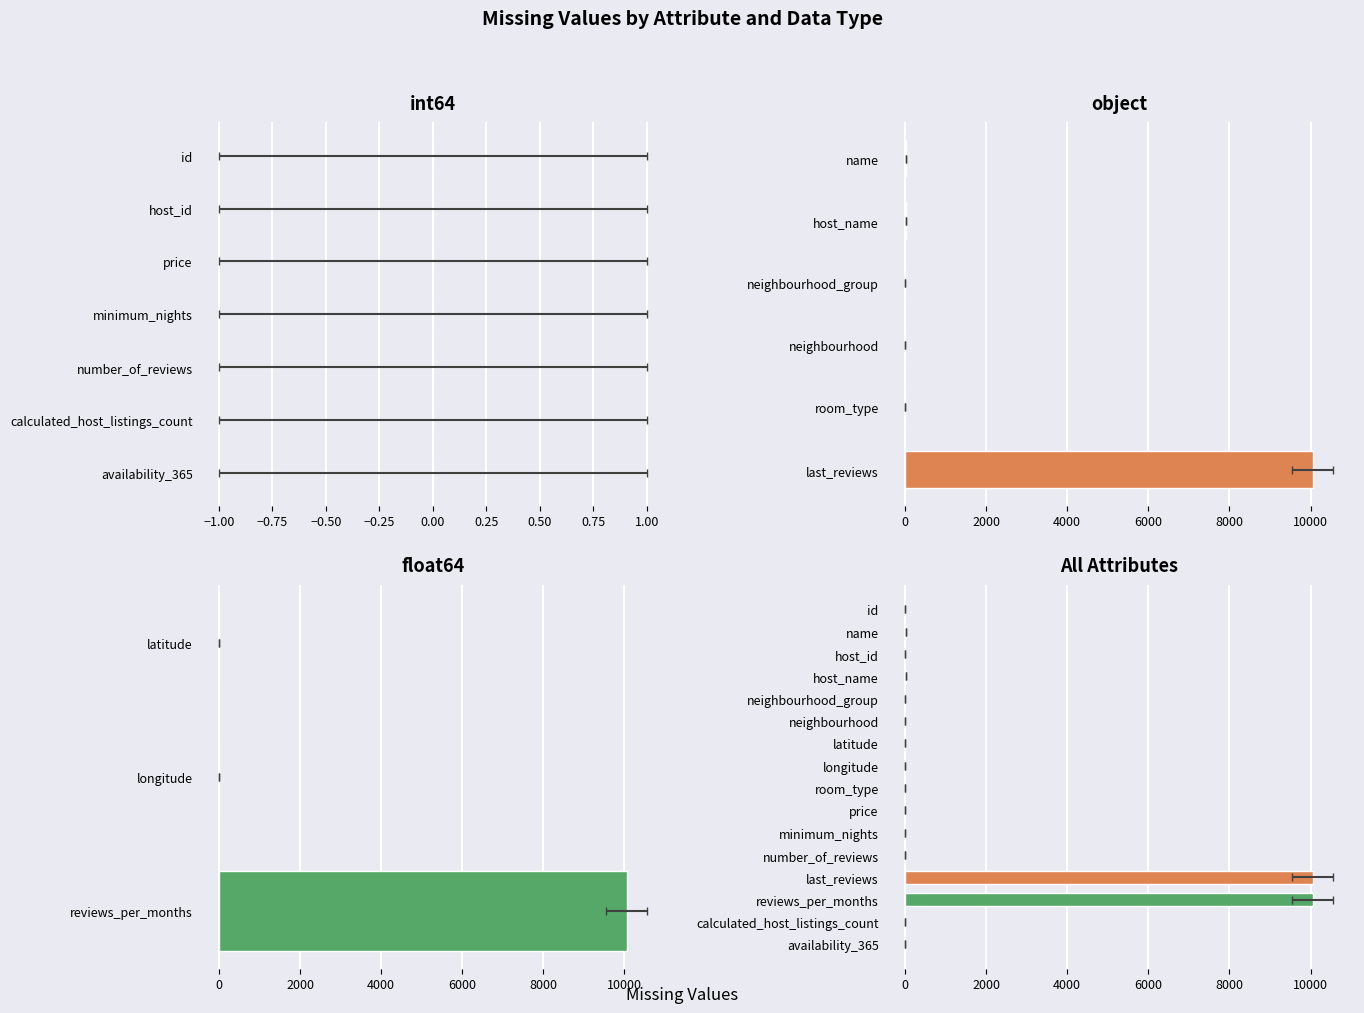

How many bars are there in total?

16